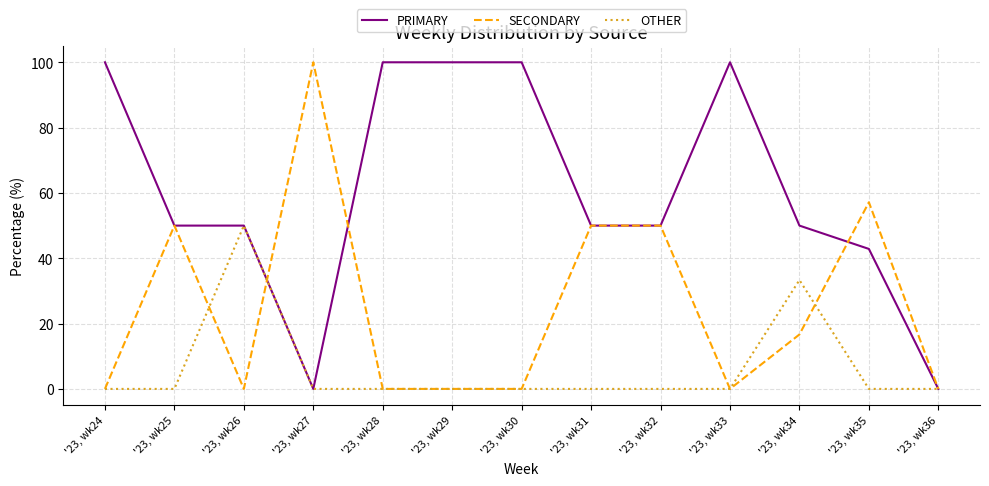

What is the greatest value displayed?

100.0